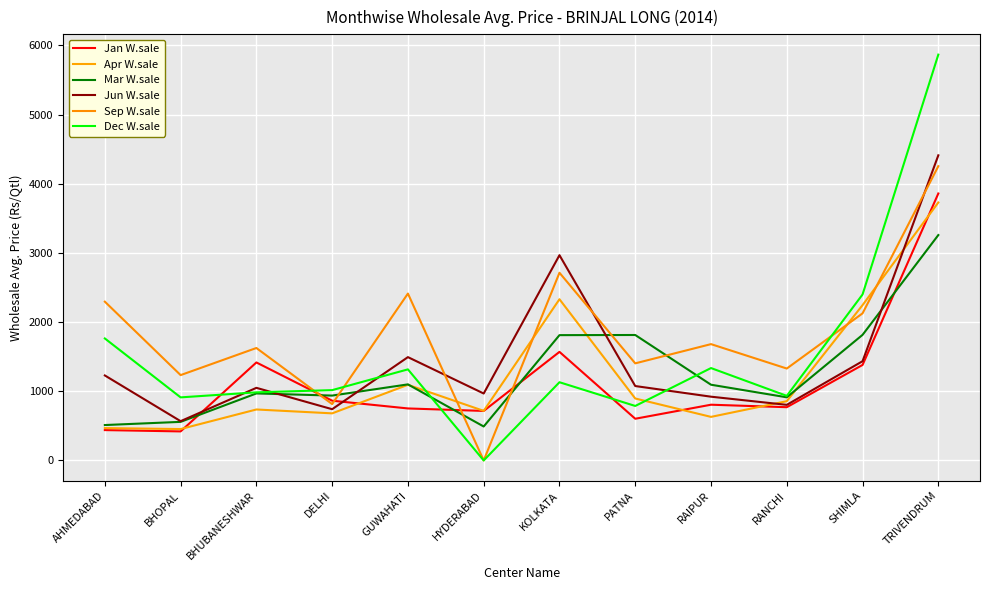

The value of Jun W.sale at GUWAHATI is 2250. True or false?

False